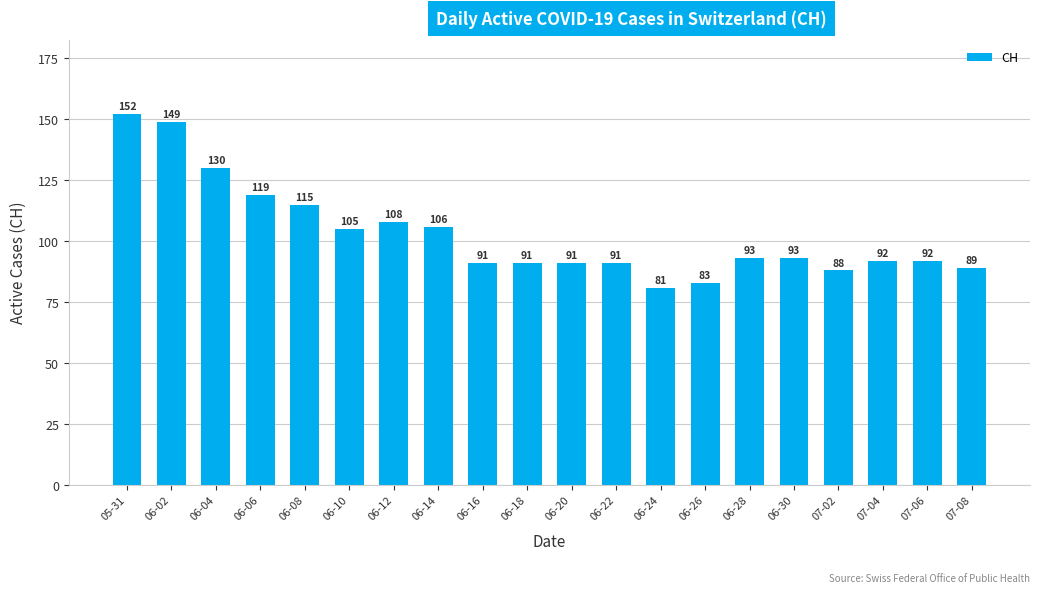

What is the label of the 3rd bar from the right?

07-04